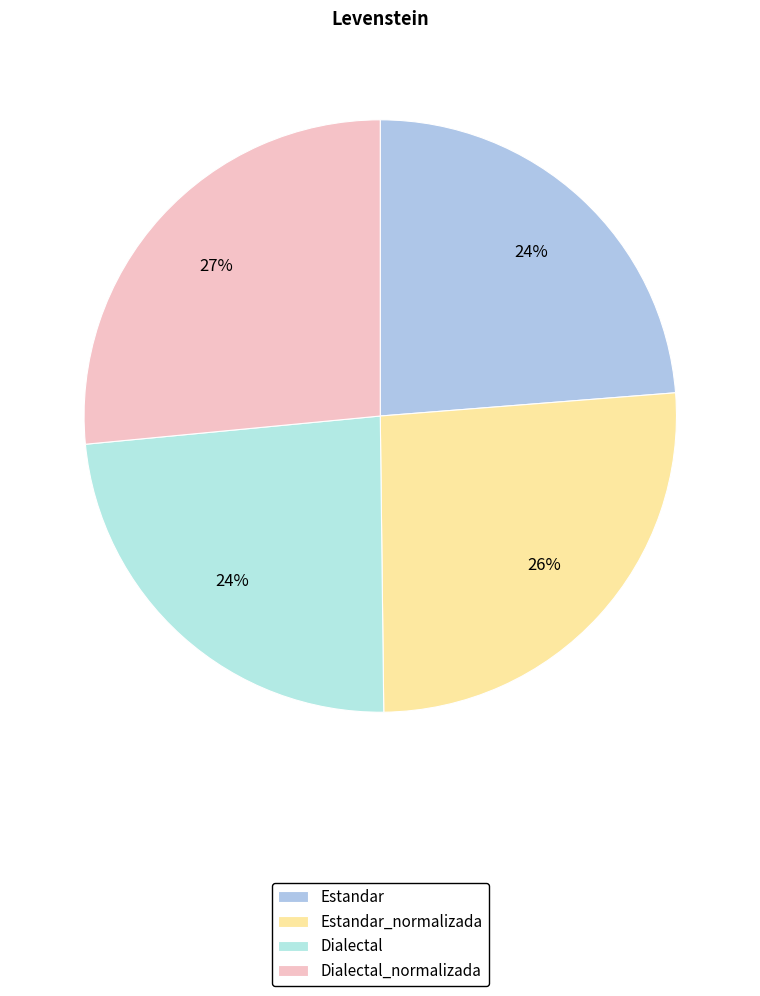

How many slices are in this pie chart?

4